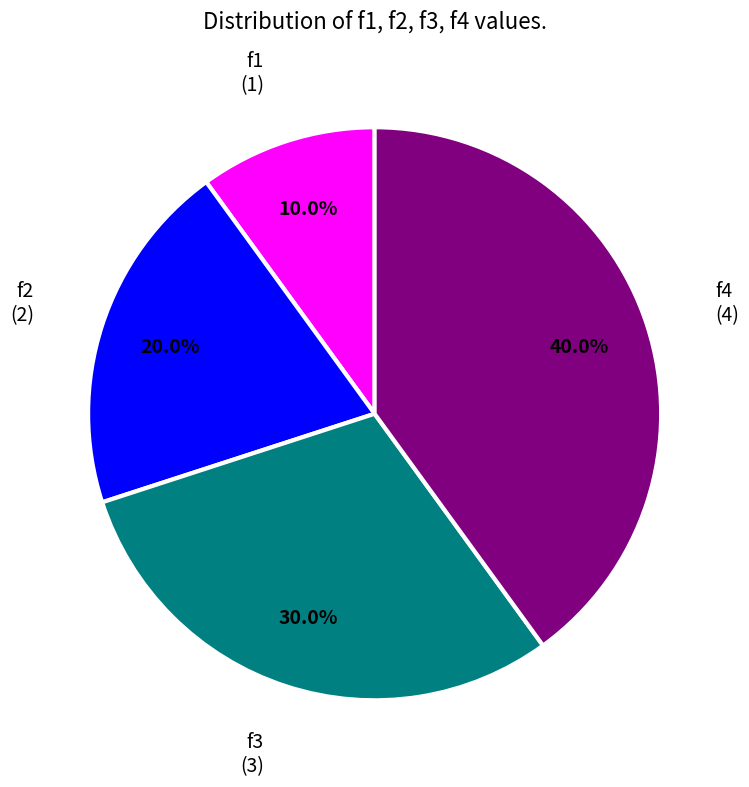

To the nearest percent, what portion does f4 represent?

40%